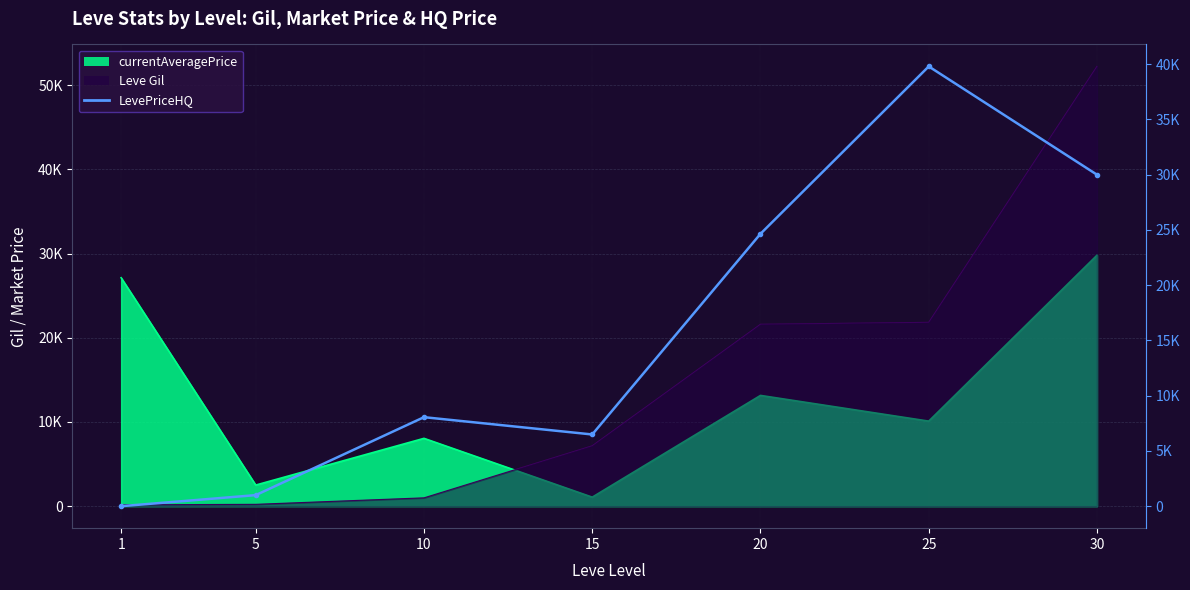

How many values exceed 8055?

3